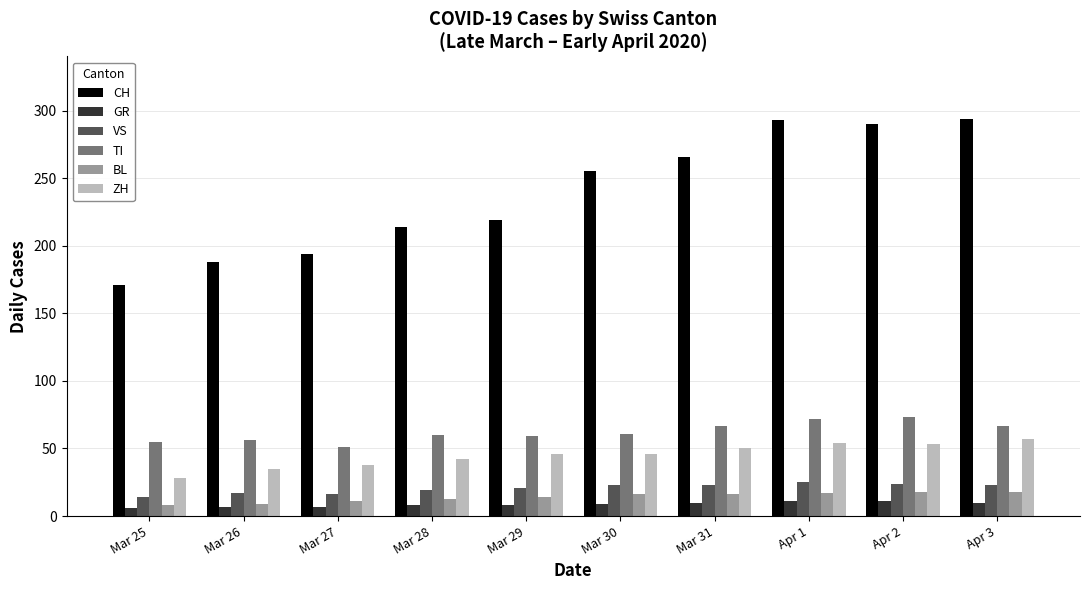

What position from the left is Mar 26?

2